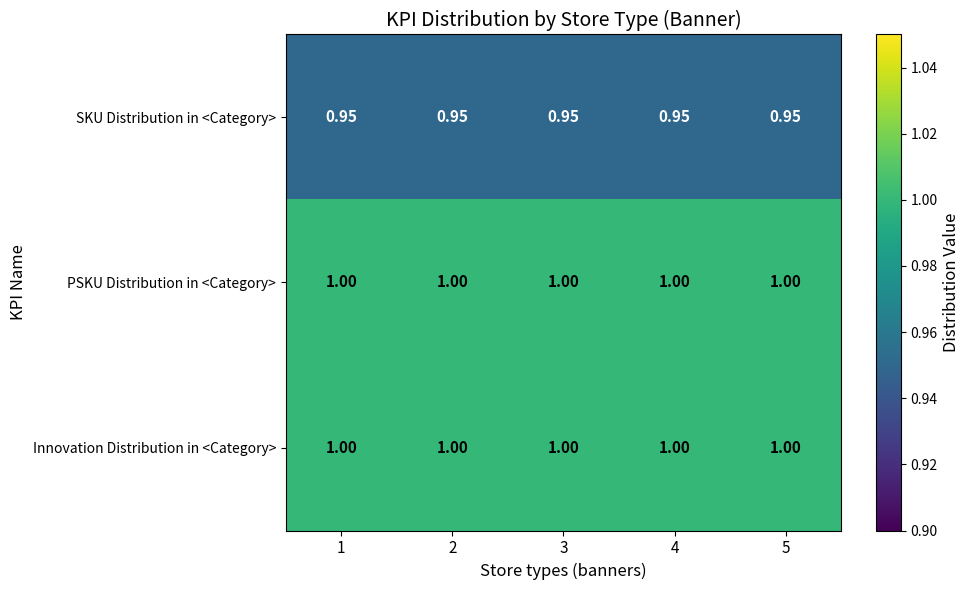

Is the value of SKU Distribution in <Category> at 3 greater than the value of PSKU Distribution in <Category> at 4?

No